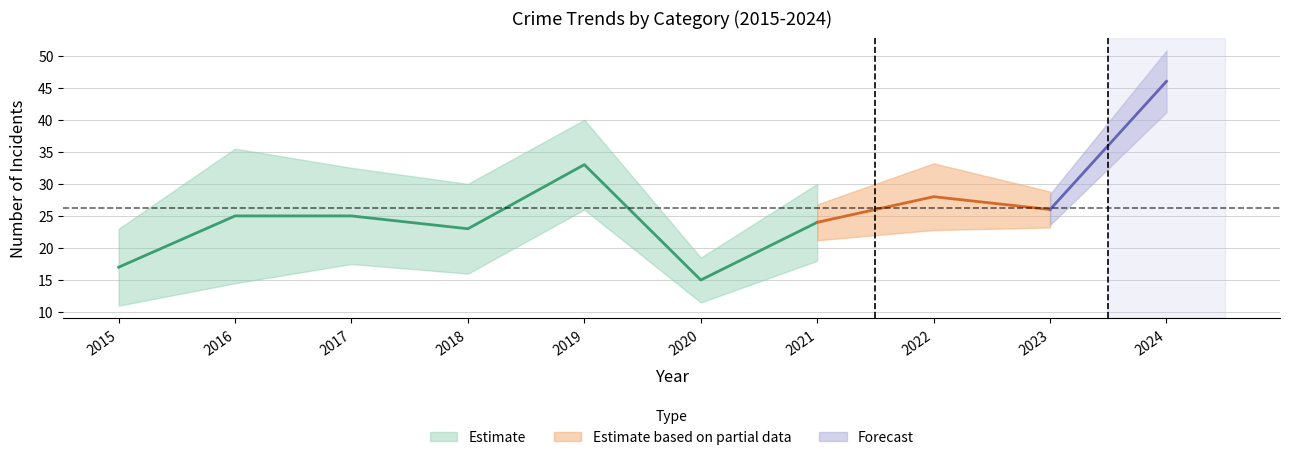

The Total series shows 7 at 2015. True or false?

False